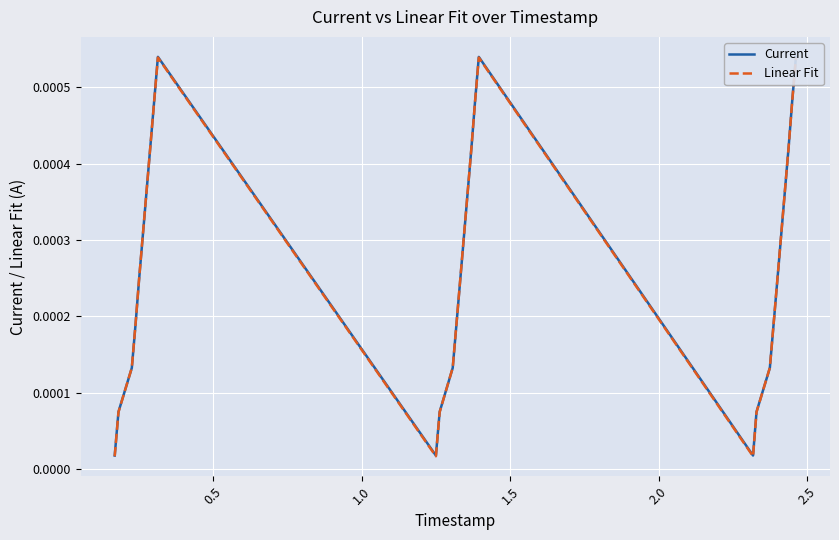

Is this an area chart (filled region under the line)?

No